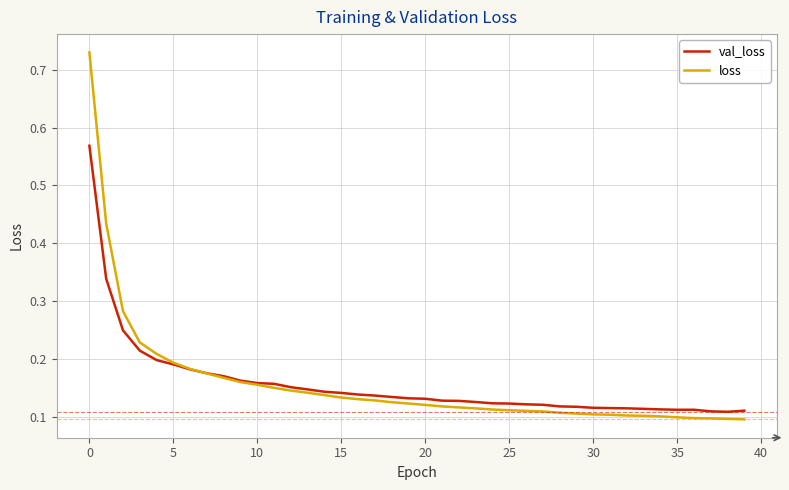

Which series has the widest spread of values?

loss